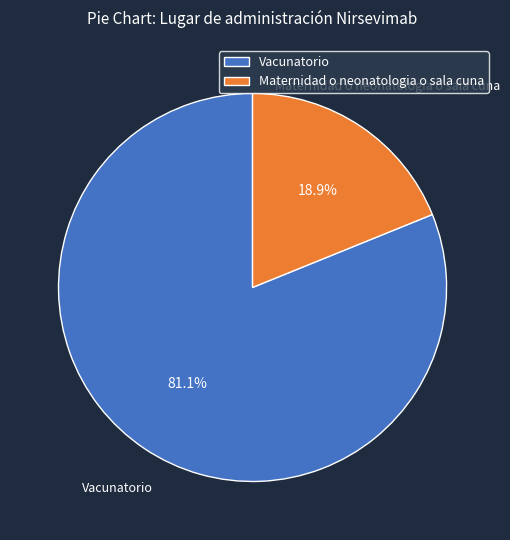

Does Maternidad o neonatologia o sala cuna account for over 50% of the chart?

No